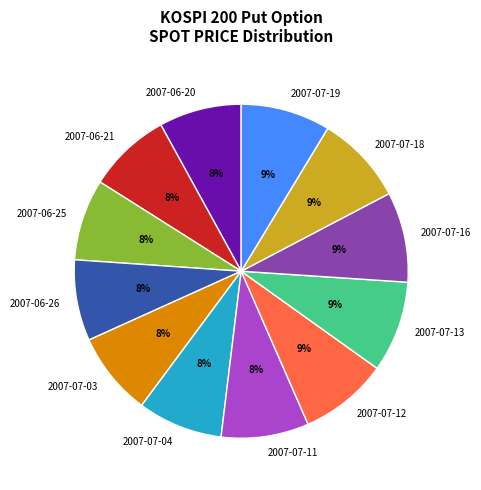

Does 2007-06-26 represent more than half of the total?

No